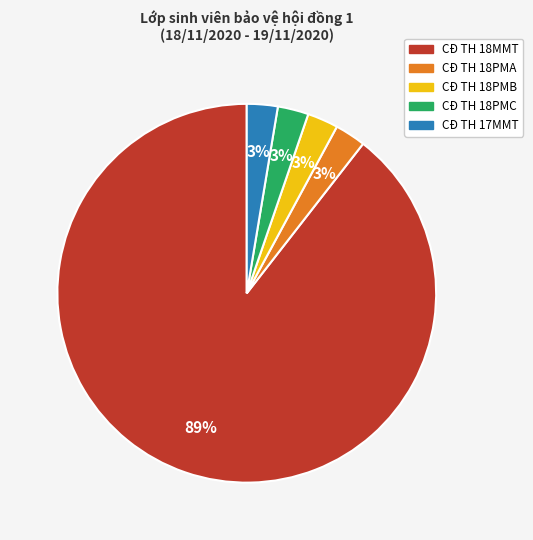

Does CĐ TH 18MMT account for over 50% of the chart?

Yes